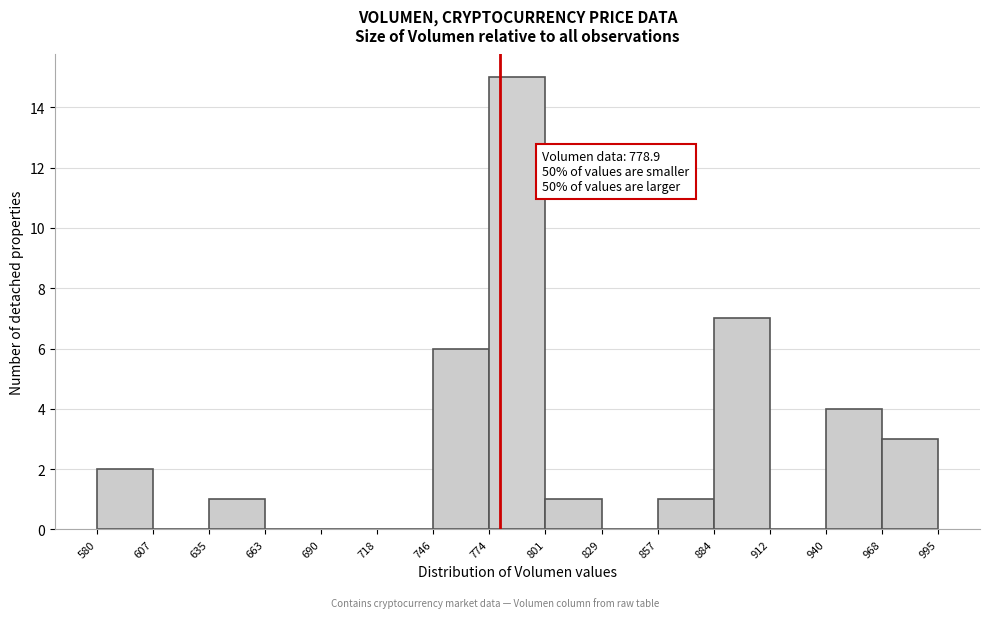

Over which range of the x-axis is the bar tallest?

774 to 801